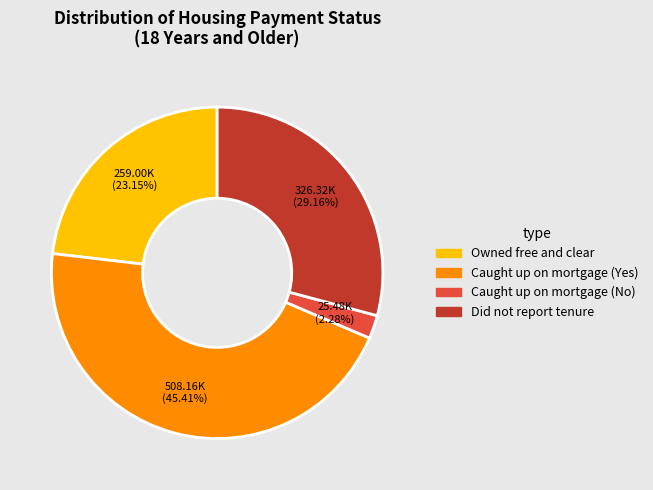

How many slices are in this pie chart?

4